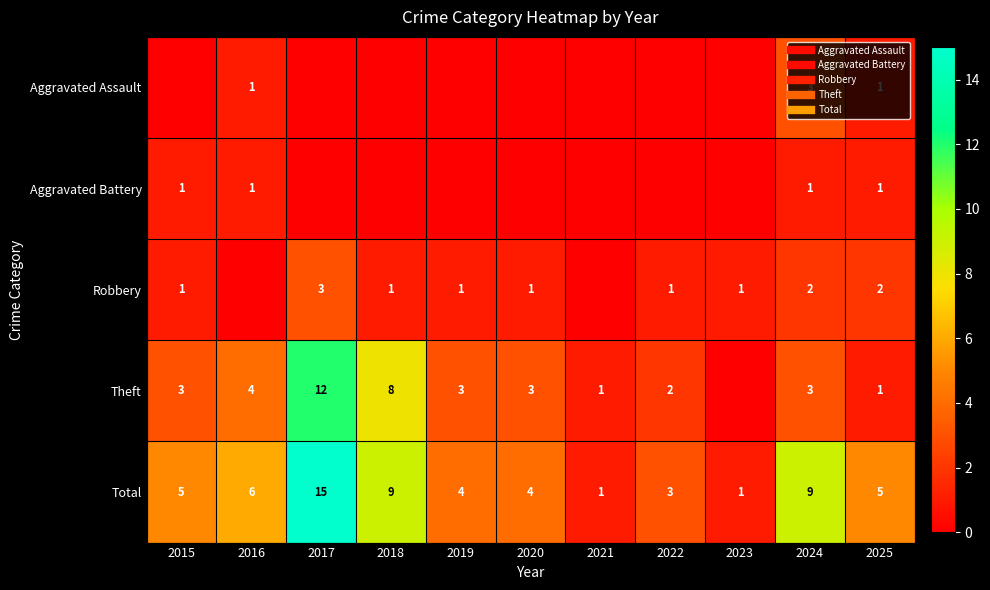

What is the spread (max minus min) of values at 2024?

8